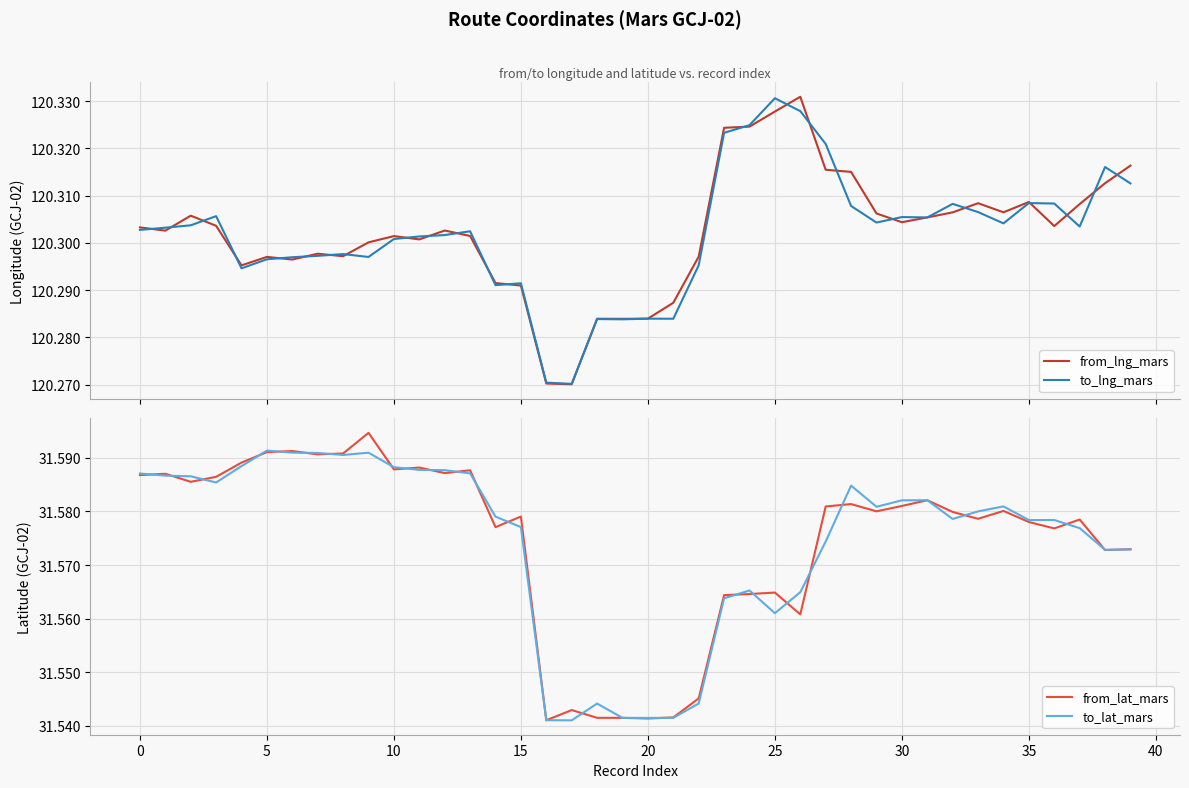

At which category does the chart reach its minimum across all series?

17